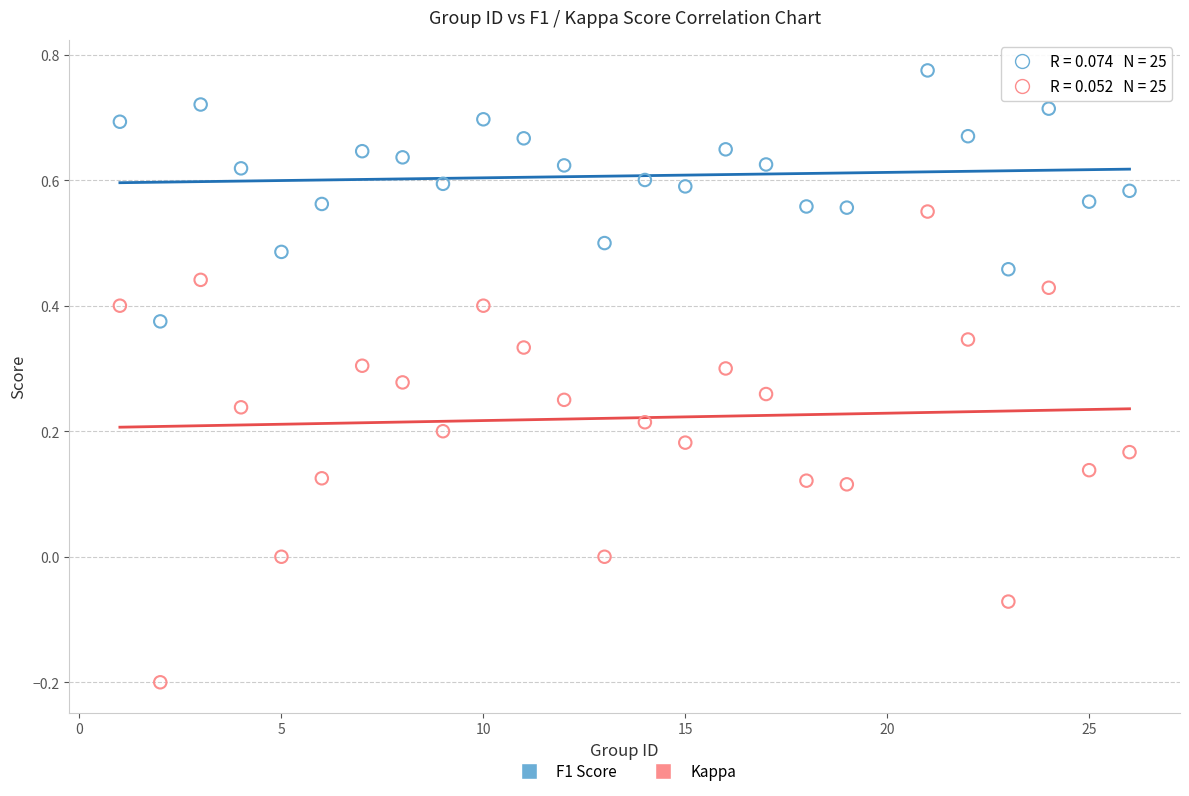

Which series reaches the maximum Y coordinate?

F1 Score